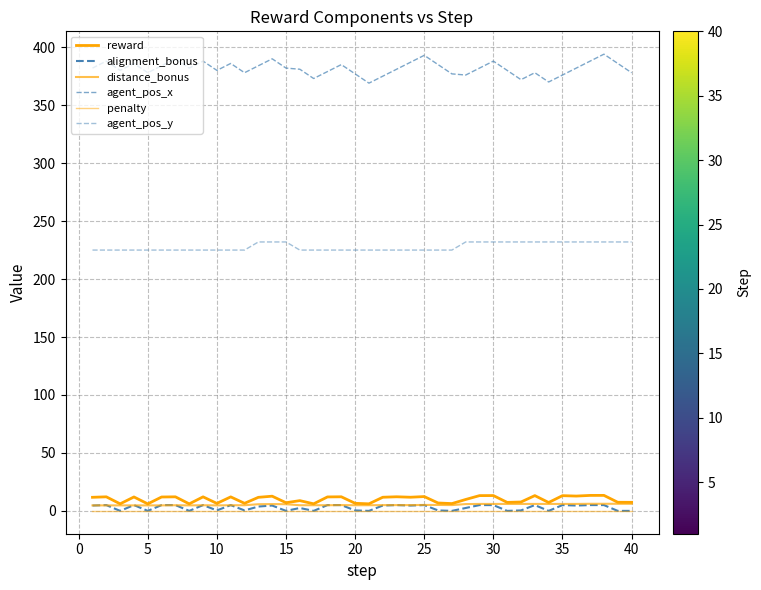

At which category does agent_pos_x reach its first local valley?

5